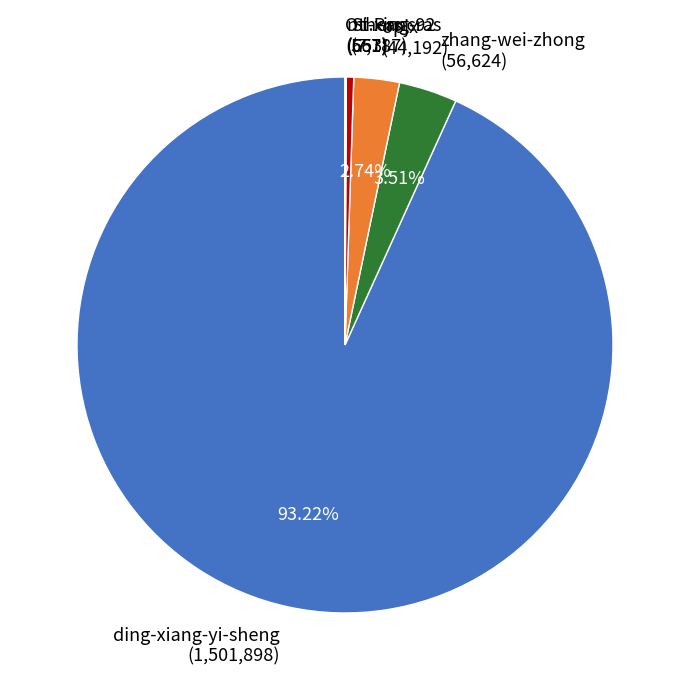

Combined, do zhang-wei-zhong (56,624) and ding-xiang-yi-sheng (1,501,898) account for over 50%?

Yes